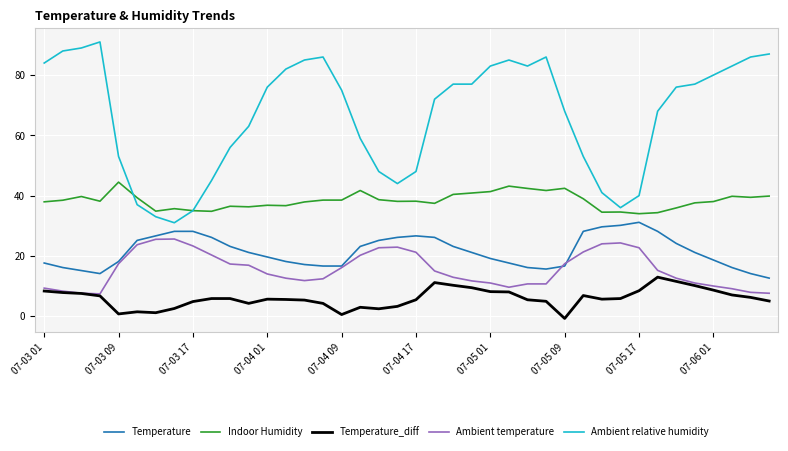

True or false: Ambient relative humidity and Temperature_diff intersect in this chart.

False